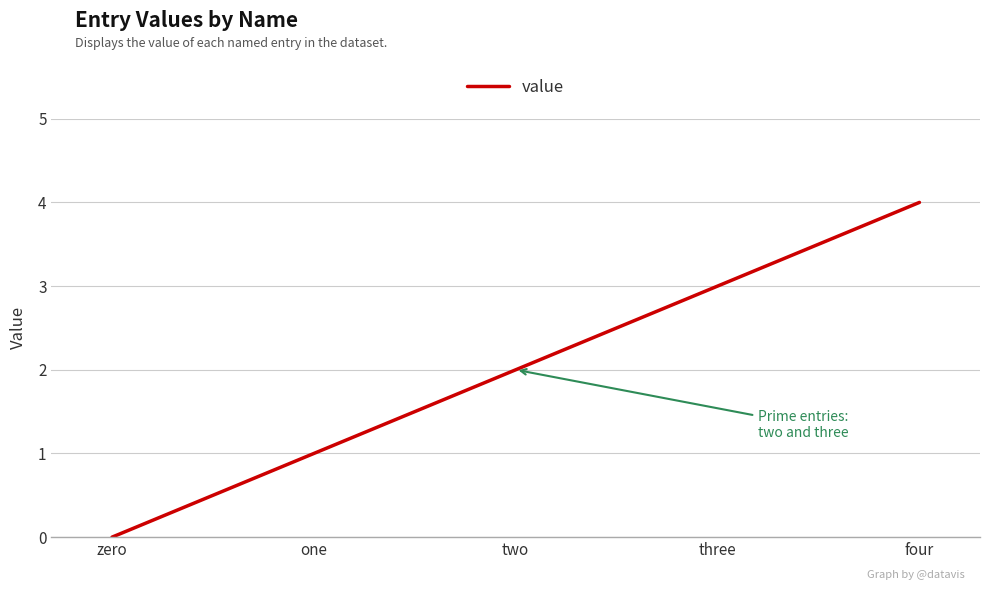

Reading left to right, list all the values displayed in this chart.

zero=0	one=1	two=2	three=3	four=4